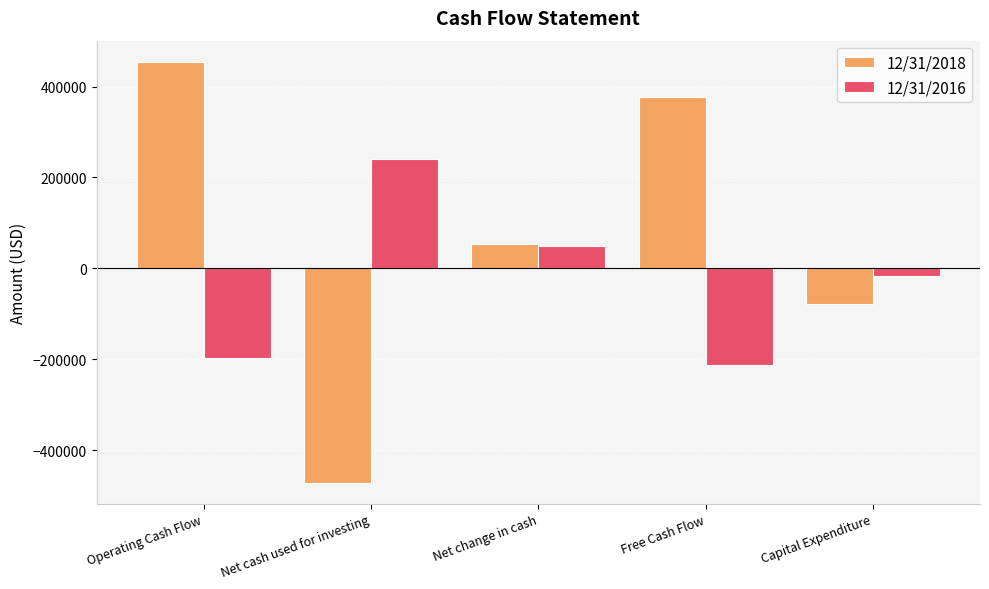

What position from the left is Operating Cash Flow?

1